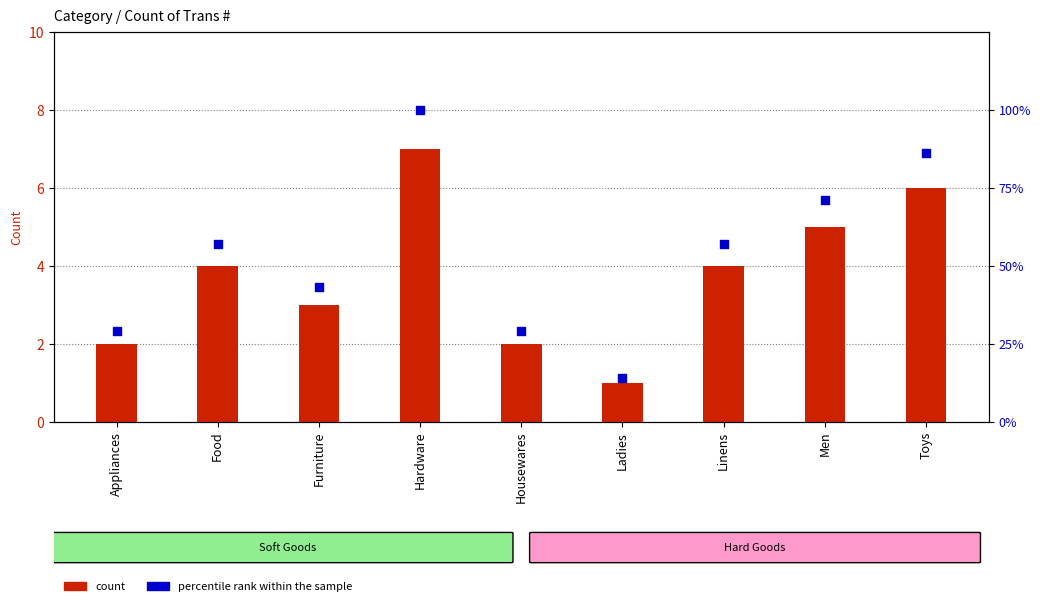

What are all the series names shown in the legend?

count, percentile rank within the sample